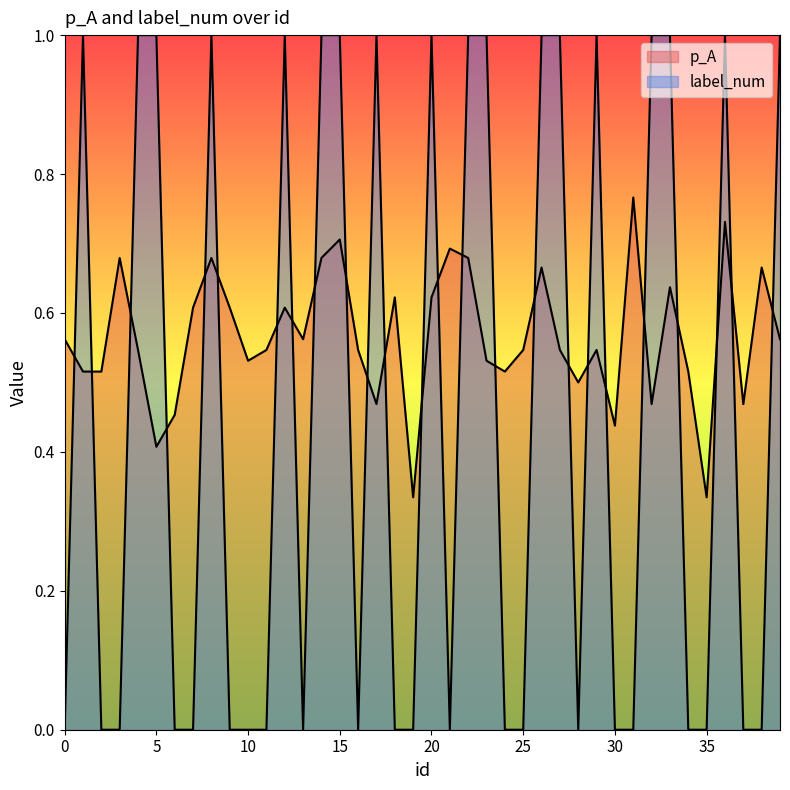

Where is the first local maximum for label_num?

1